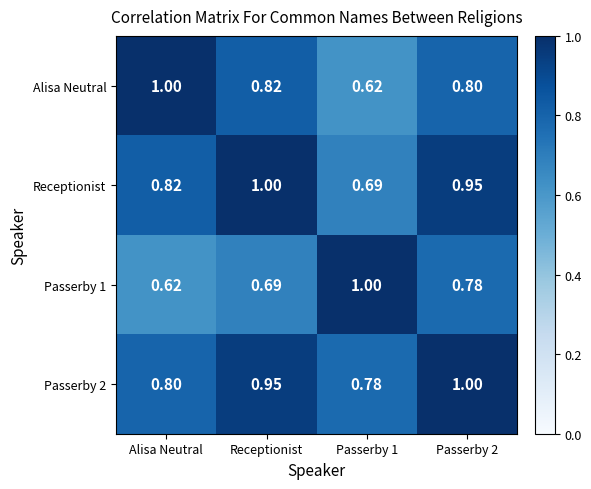

Is the value of Passerby 2 at Alisa Neutral greater than the value of Alisa Neutral at Receptionist?

No